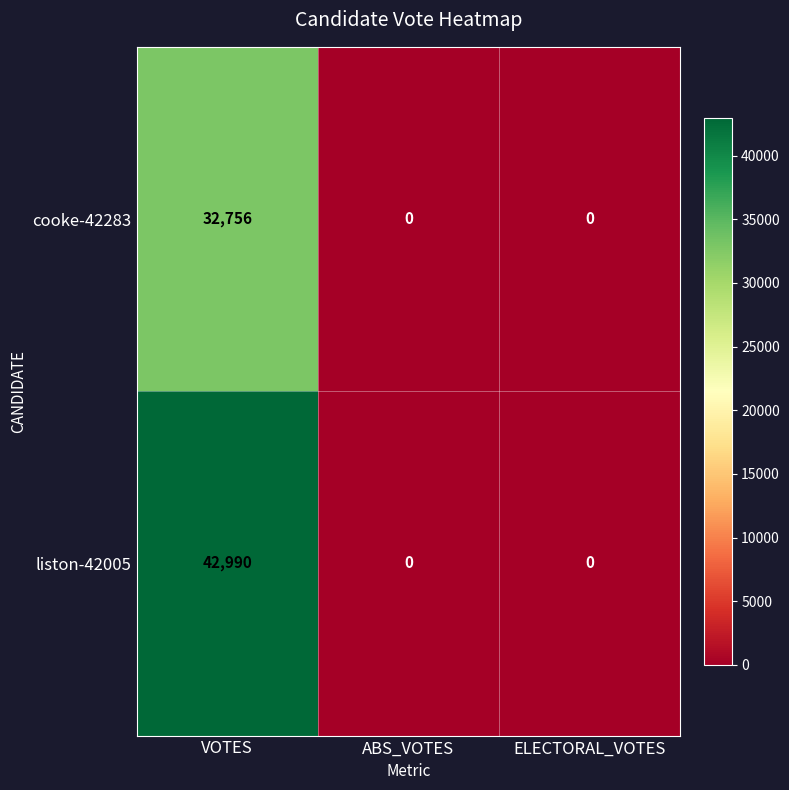

Rank the series at VOTES from highest to lowest value.

liston-42005, cooke-42283